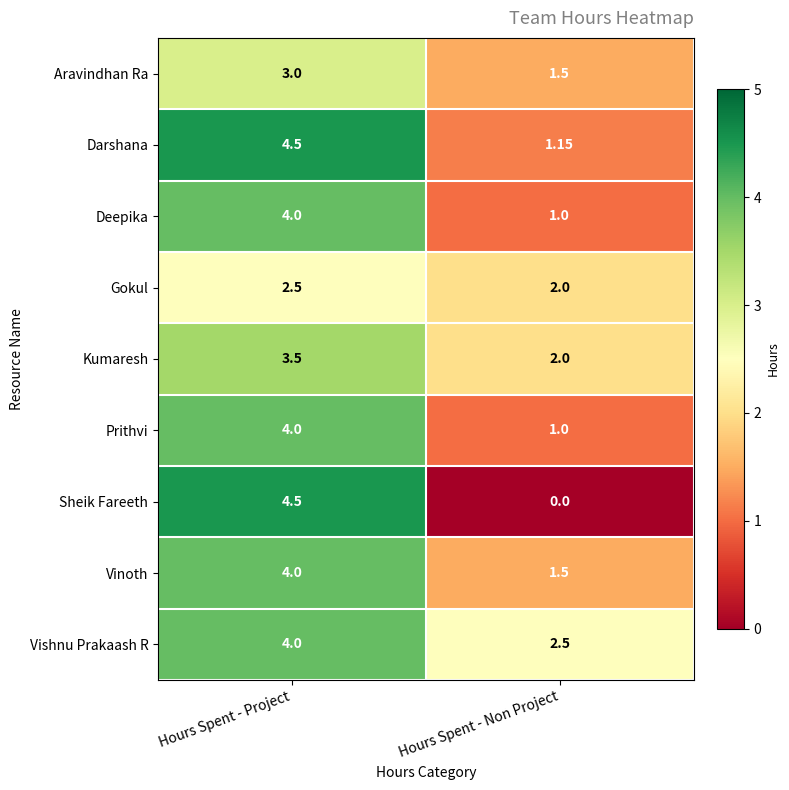

At which label does Deepika reach its minimum?

Hours Spent - Non Project